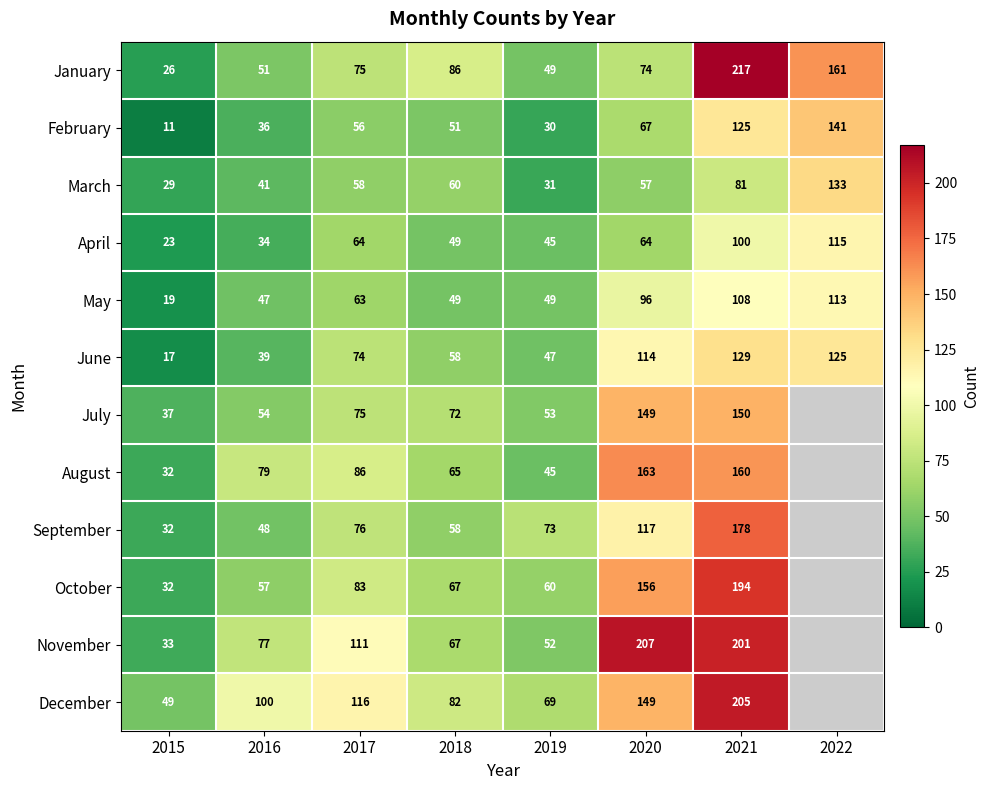

What is the sum of all June values?

603